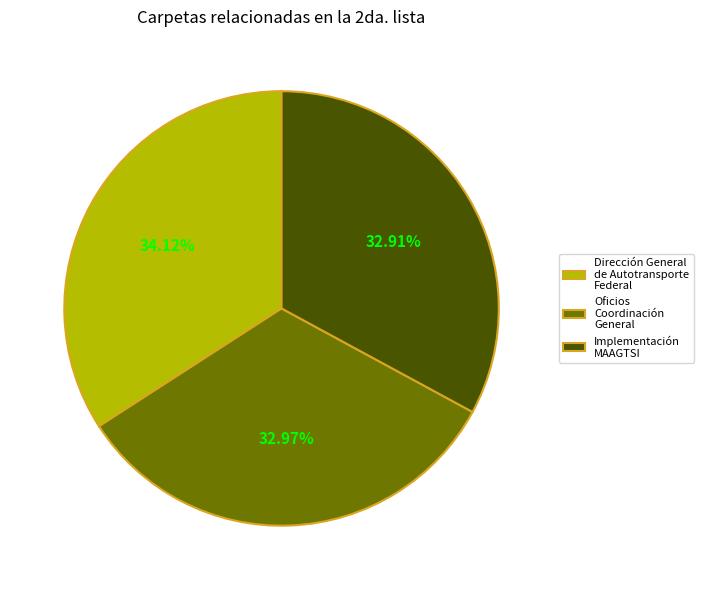

To the nearest percent, what is the average slice percentage?

33%